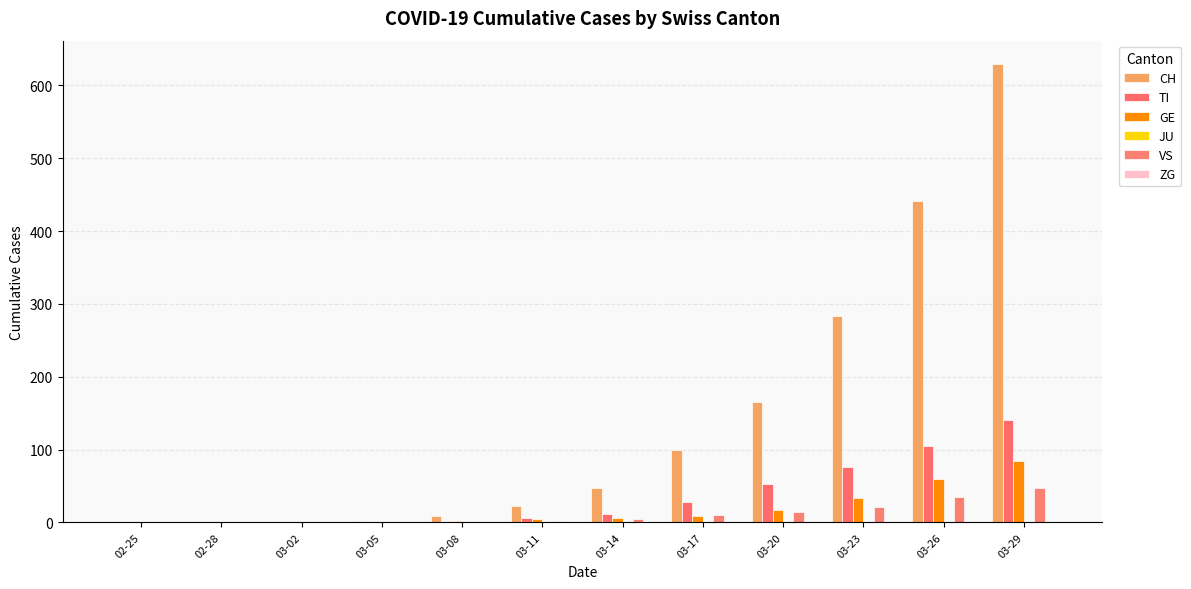

What is the approximate value of CH at 03-17, to the nearest 100?

100